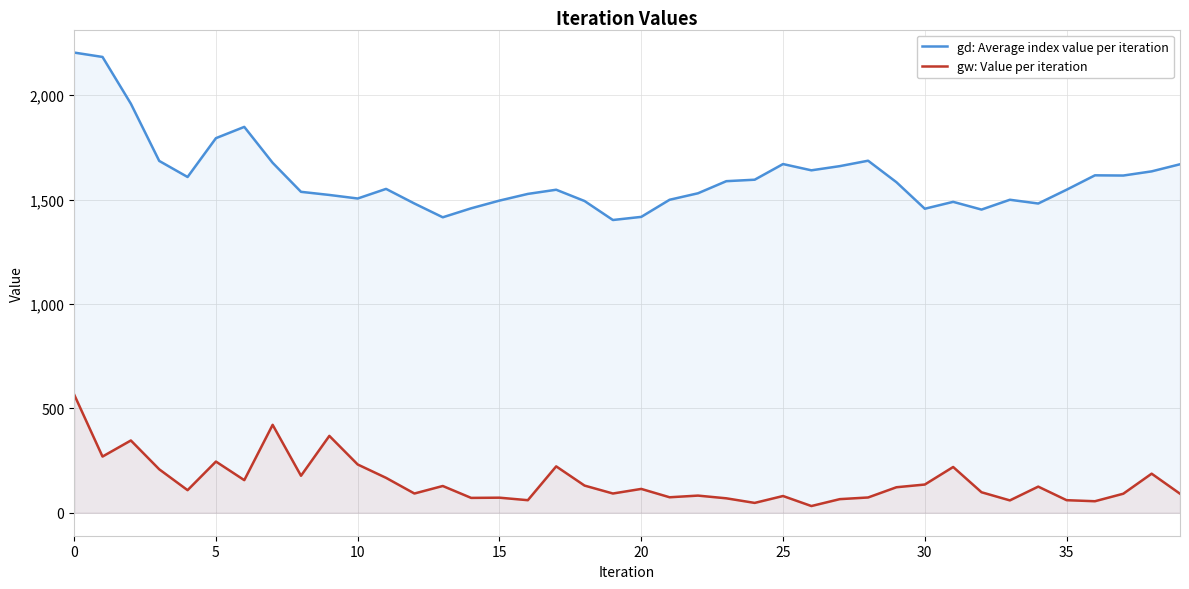

What is the difference between the second highest and minimum values in the gw: Value per iteration series?

389